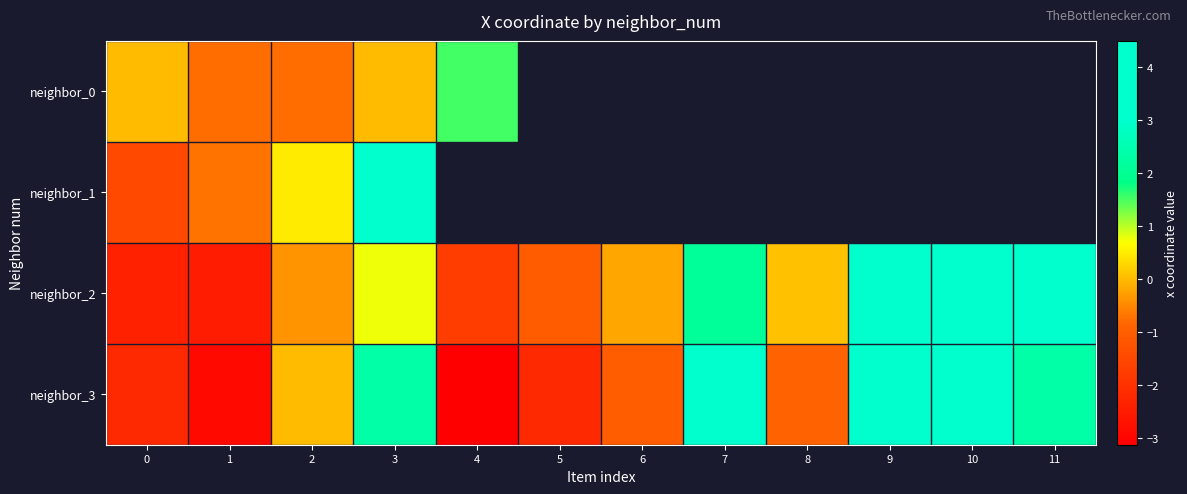

At which label does neighbor_3 reach its minimum?

4